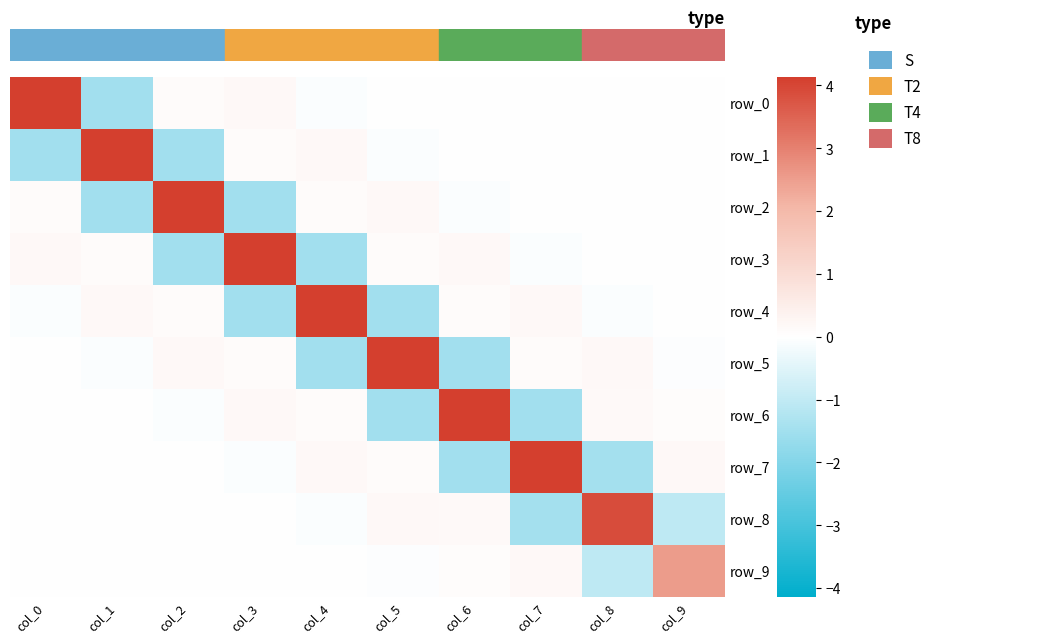

Which series has the widest spread of values?

row_0